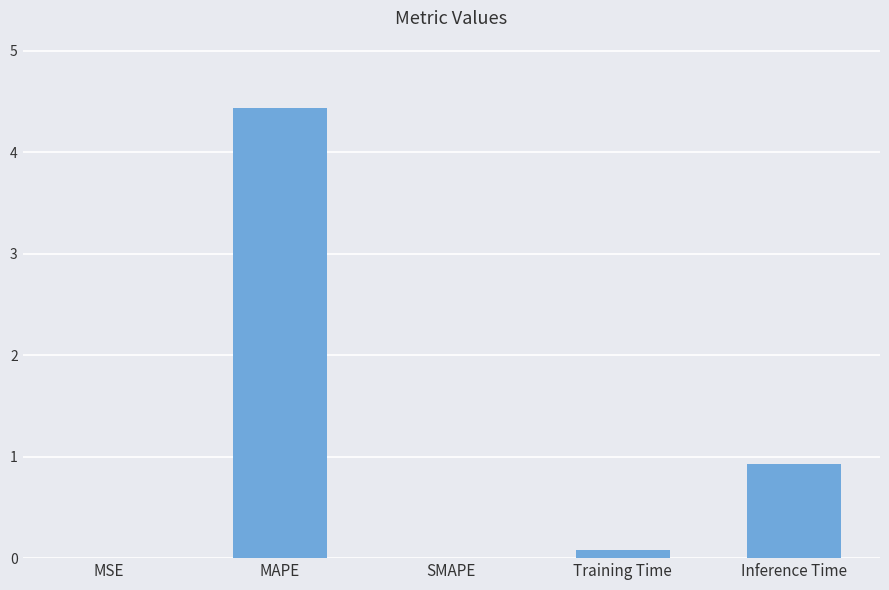

Between SMAPE and MAPE, which is larger?

MAPE